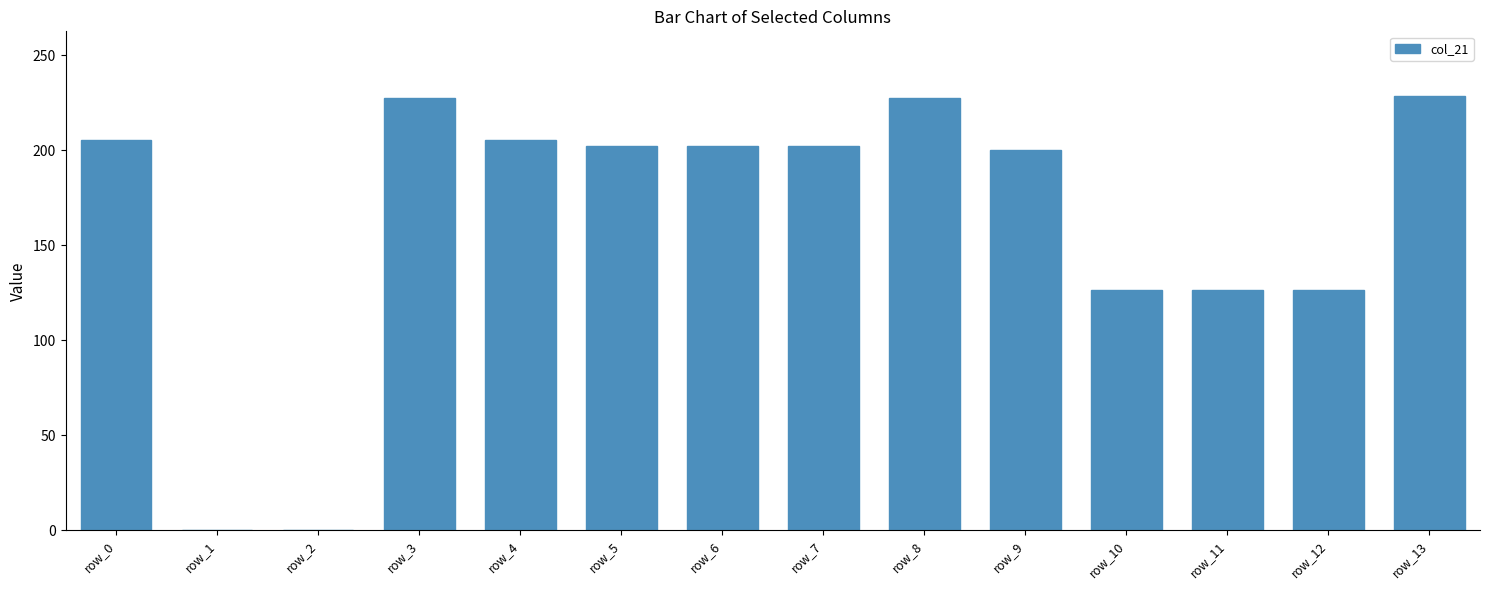

What is the sum of all values?

2280.5